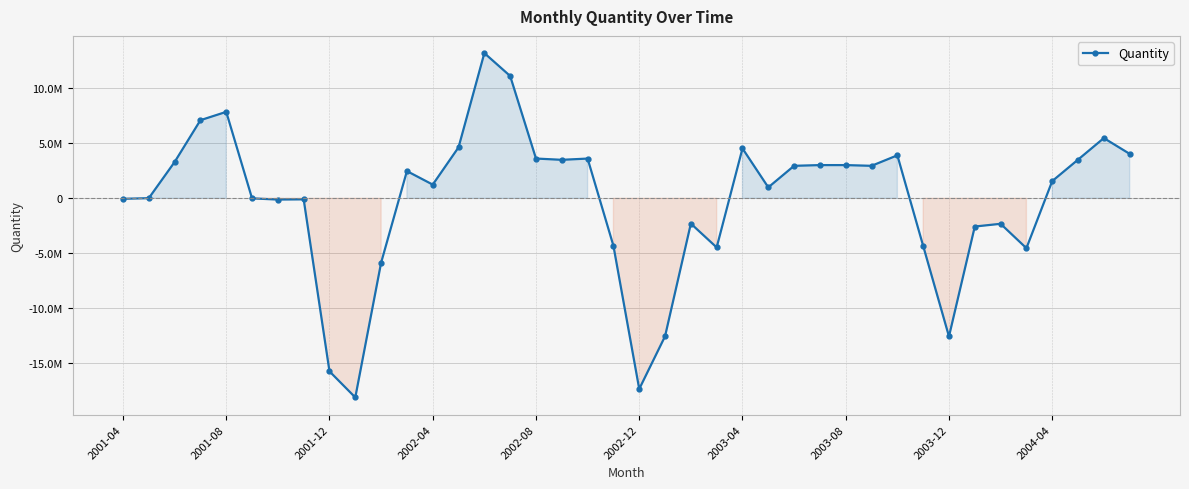

List the labels in order of value, largest first.

14, 15, 2002-08, 2002-04, 38, 13, 24, 39, 30, 16, 18, 37, 17, 2001-12, 27, 28, 26, 29, 11, 36, 12, 25, 2001-08, 2002-12, 2001-04, 2003-08, 2003-04, 22, 34, 33, 19, 31, 23, 35, 10, 21, 32, 2003-12, 20, 2004-04